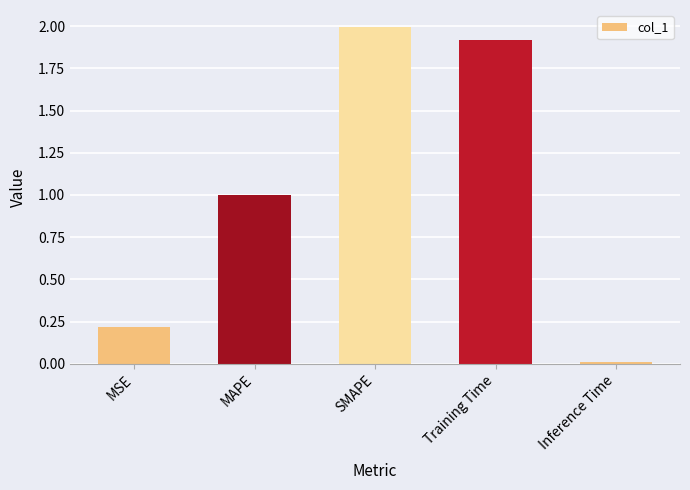

Between SMAPE and MAPE, which is larger?

SMAPE